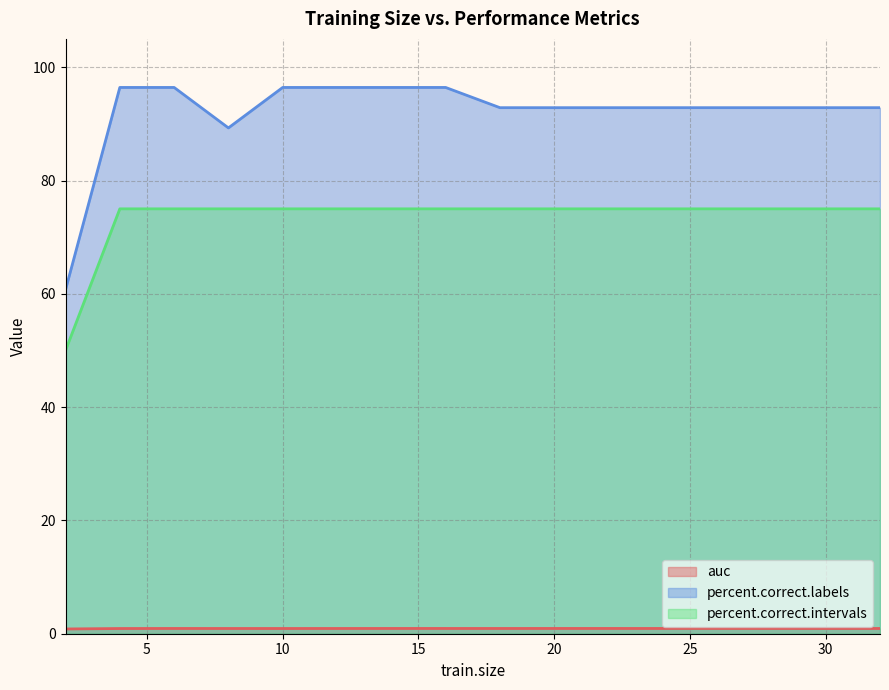

True or false: percent.correct.intervals and percent.correct.labels intersect in this chart.

False